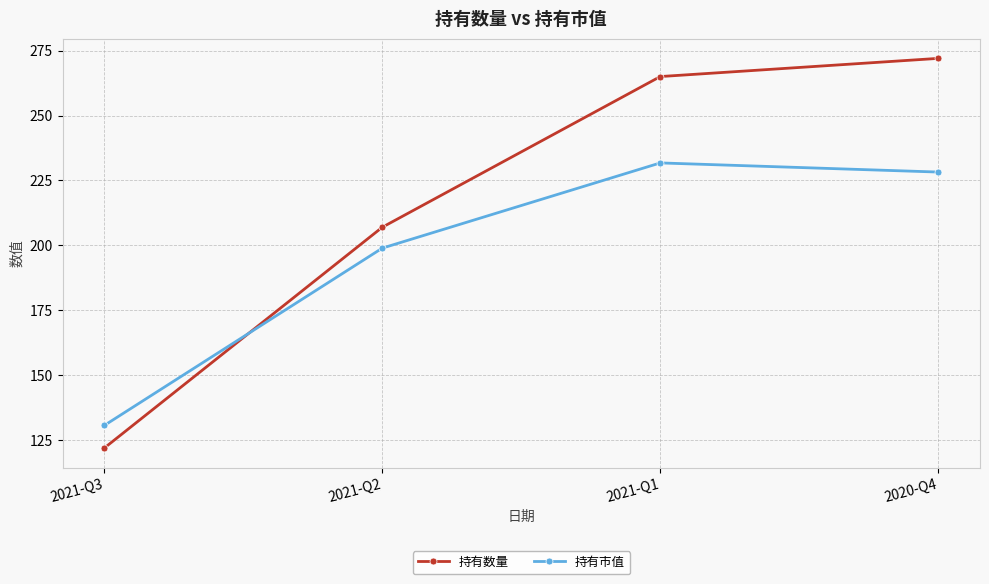

Where do 持有市值 and 持有数量 first cross each other?

2021-Q3 and 2021-Q2